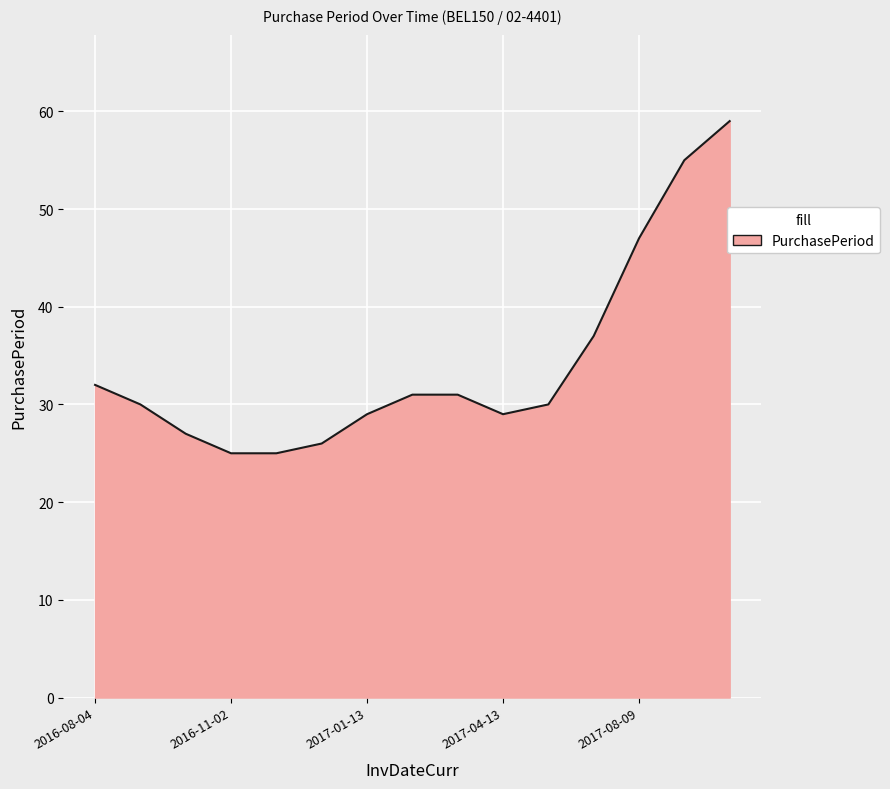

What is the minimum value shown in the chart?

25